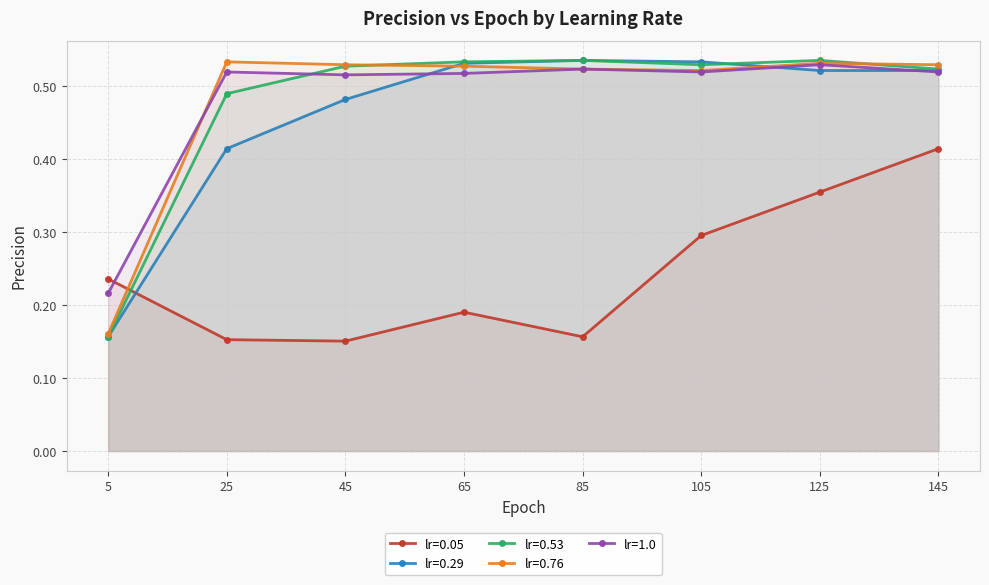

How many categories are shown in the chart?

8